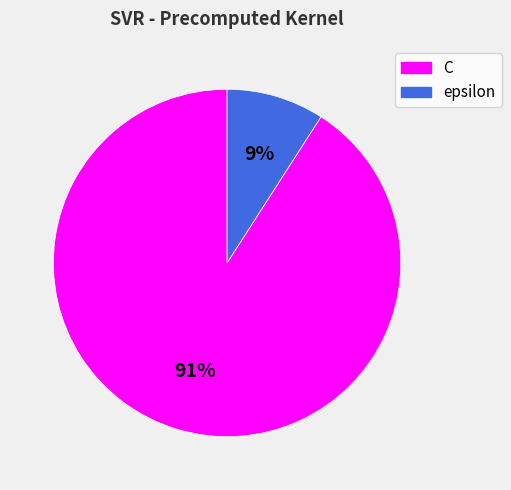

What is the smallest slice in the pie chart?

epsilon